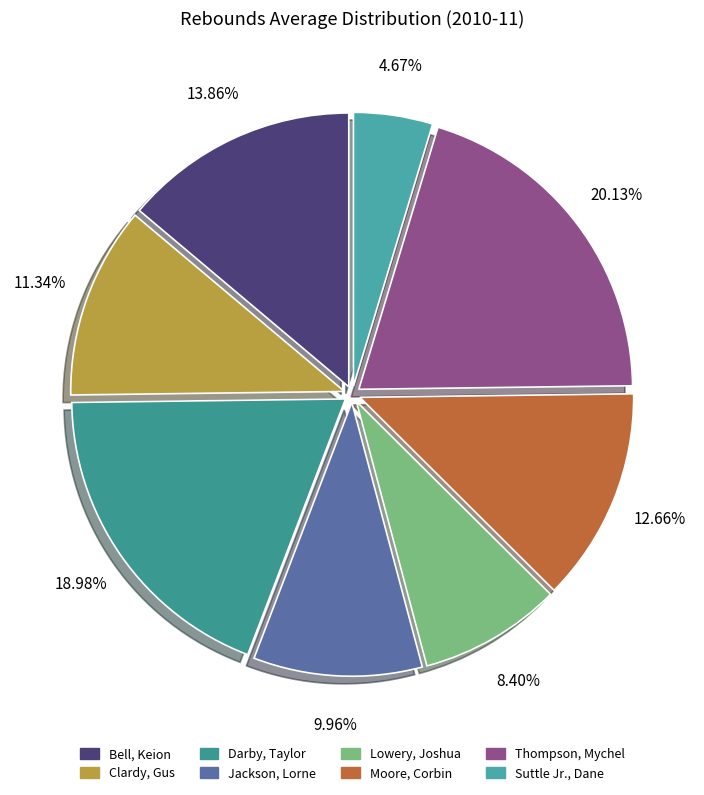

How many slices are in this pie chart?

8